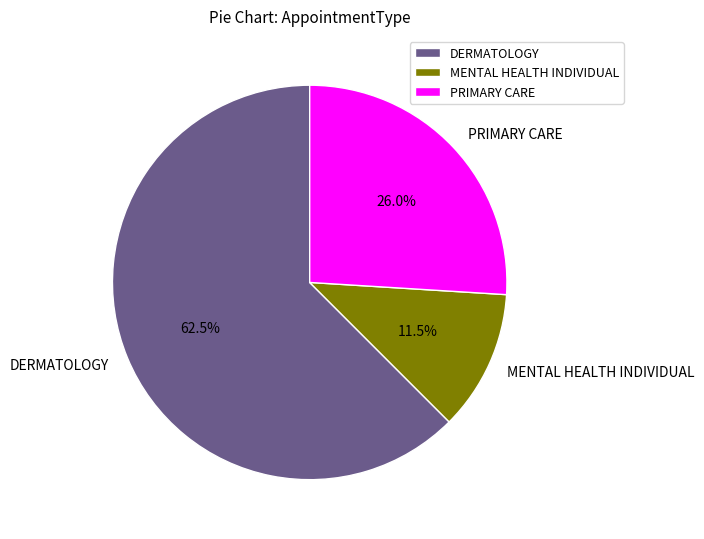

To the nearest percent, what portion does PRIMARY CARE represent?

26%